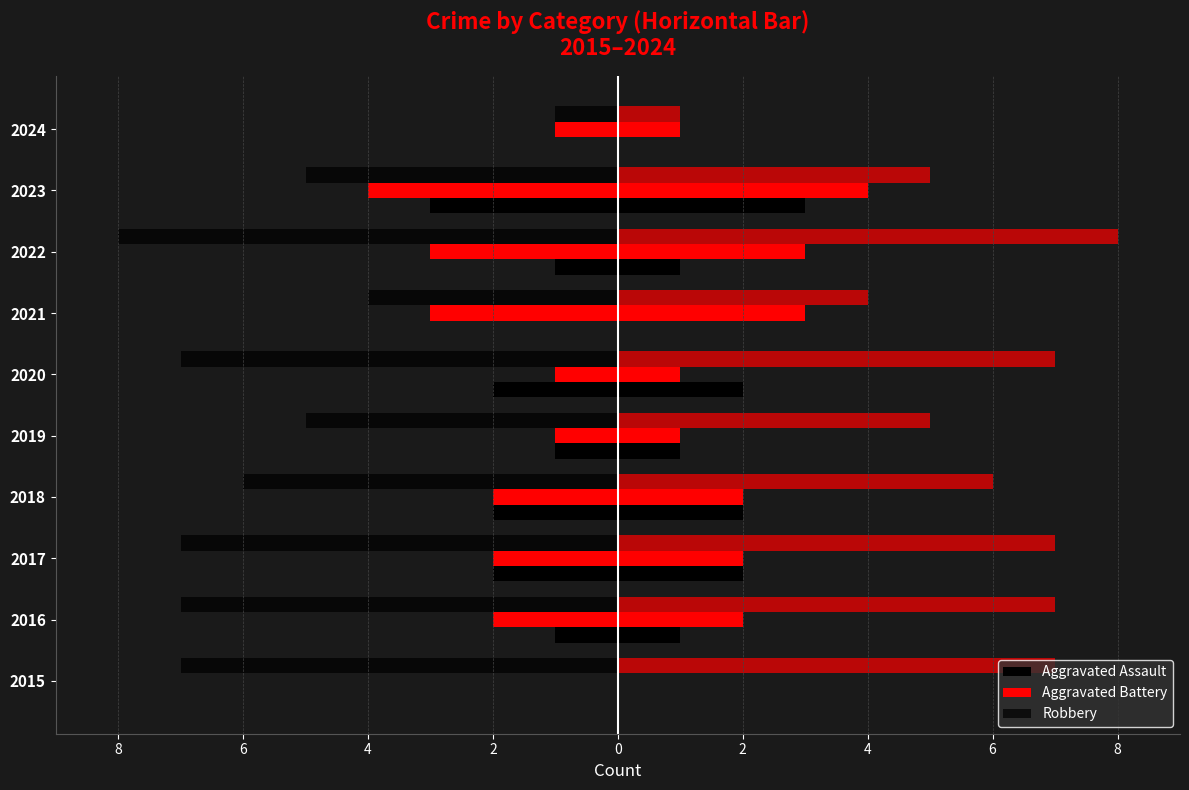

Between 2022 and 2023, which series saw the biggest shift?

Robbery